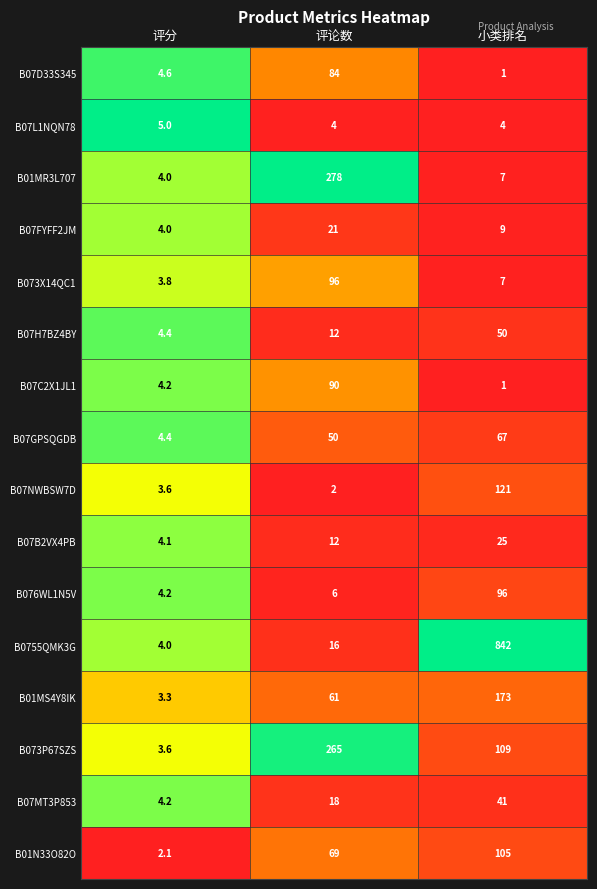

Is it true that B0755QMK3G equals 5.2 at 评分?

False